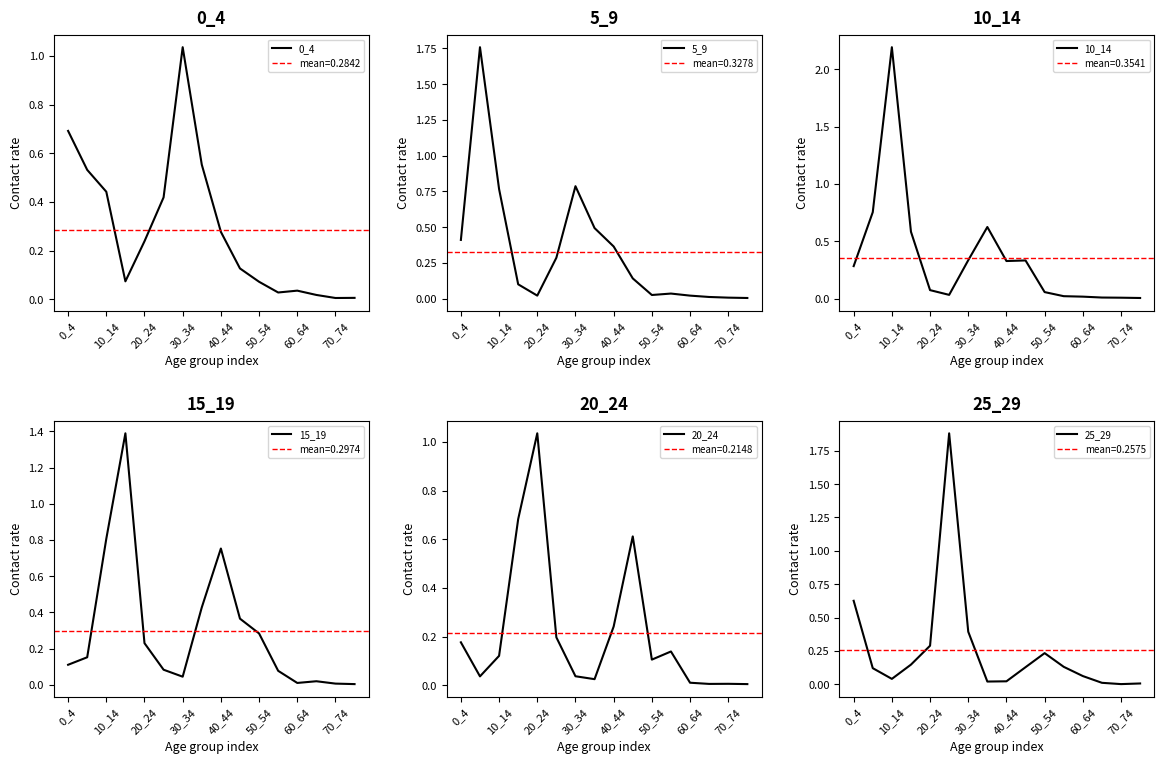

Reading right to left, transcribe all the data shown in this chart.

0_4: 0.0	0.0	0.0	0.0	0.0	0.1	0.1	0.3	0.6	1.0	0.4	0.2	0.1	0.4	0.5	0.7
5_9: 0.0	0.0	0.0	0.0	0.0	0.0	0.1	0.4	0.5	0.8	0.3	0.0	0.1	0.8	1.8	0.4
10_14: 0.0	0.0	0.0	0.0	0.0	0.1	0.3	0.3	0.6	0.3	0.0	0.1	0.6	2.2	0.8	0.3
15_19: 0.0	0.0	0.0	0.0	0.1	0.3	0.4	0.8	0.4	0.0	0.1	0.2	1.4	0.8	0.2	0.1
20_24: 0.0	0.0	0.0	0.0	0.1	0.1	0.6	0.2	0.0	0.0	0.2	1.0	0.7	0.1	0.0	0.2
25_29: 0.0	0.0	0.0	0.1	0.1	0.2	0.1	0.0	0.0	0.4	1.9	0.3	0.1	0.0	0.1	0.6